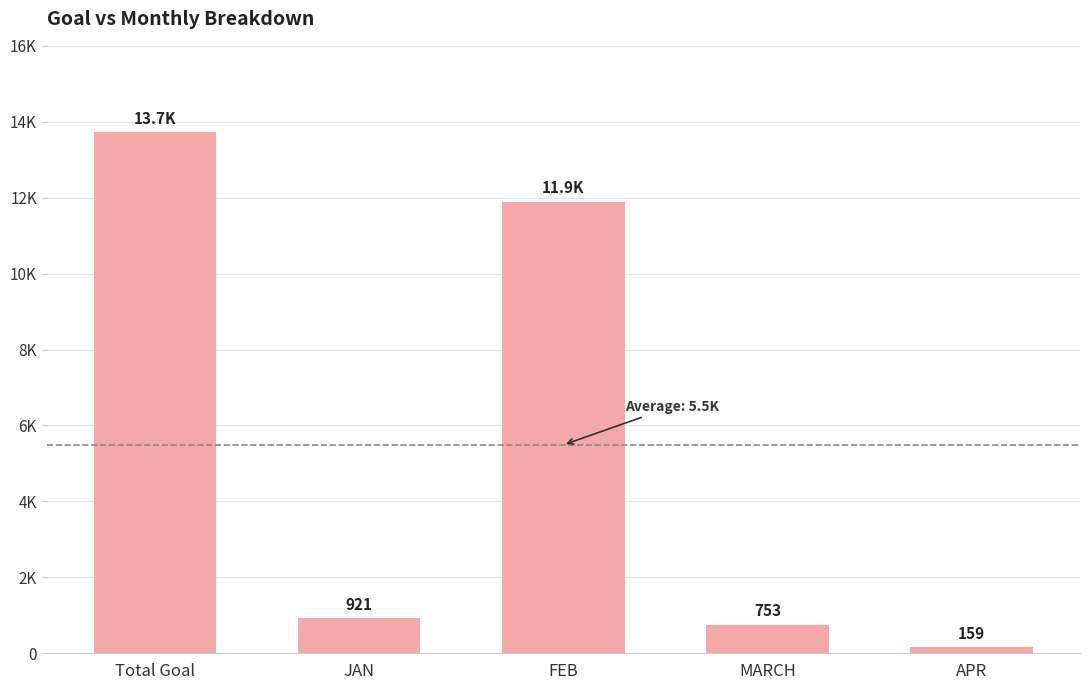

Are the bars horizontal?

No